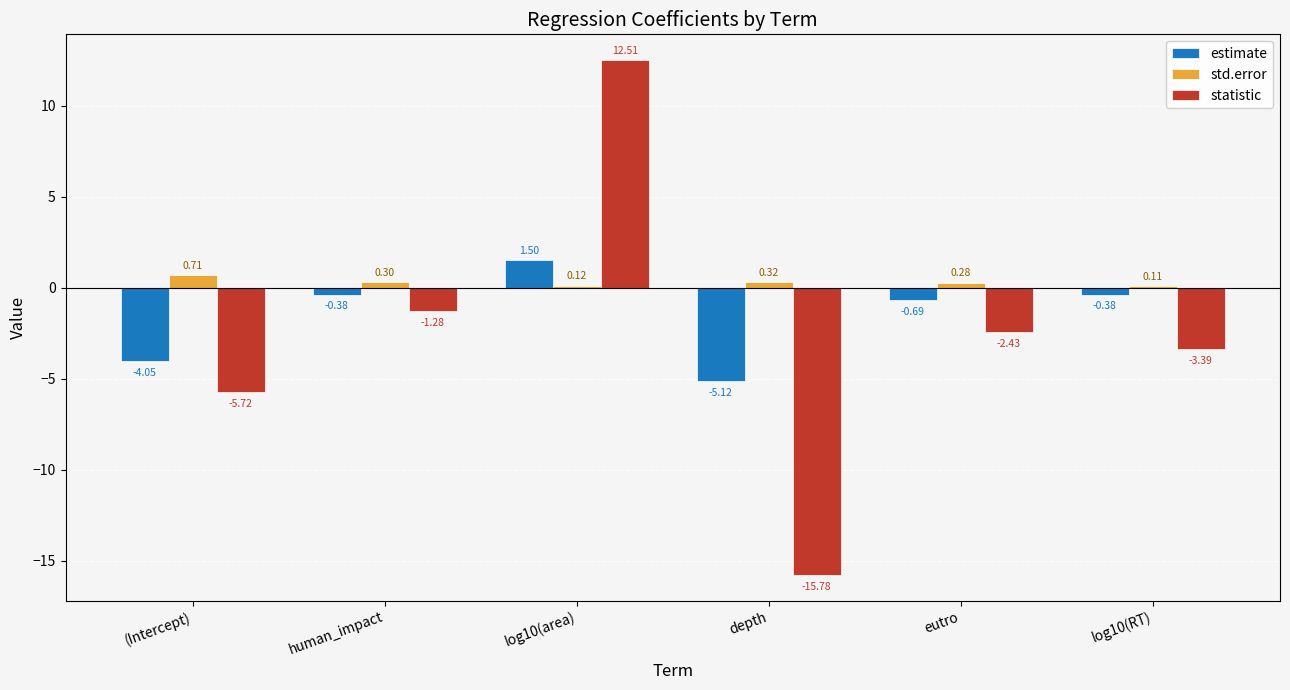

Is the value of statistic at (Intercept) greater than the value of std.error at log10(RT)?

No